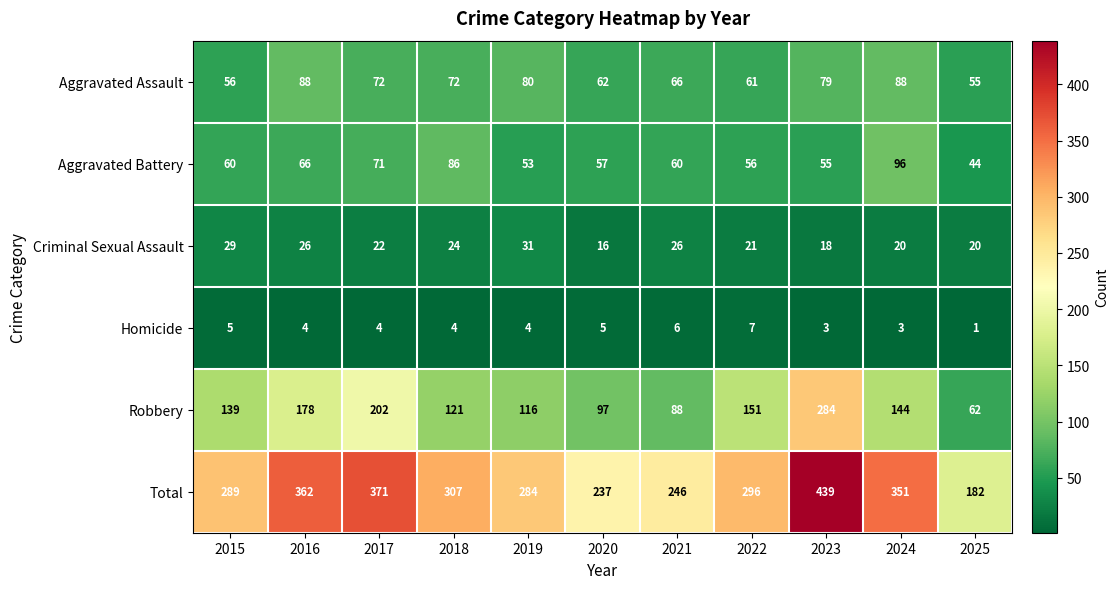

Count the number of categories in the chart.

11